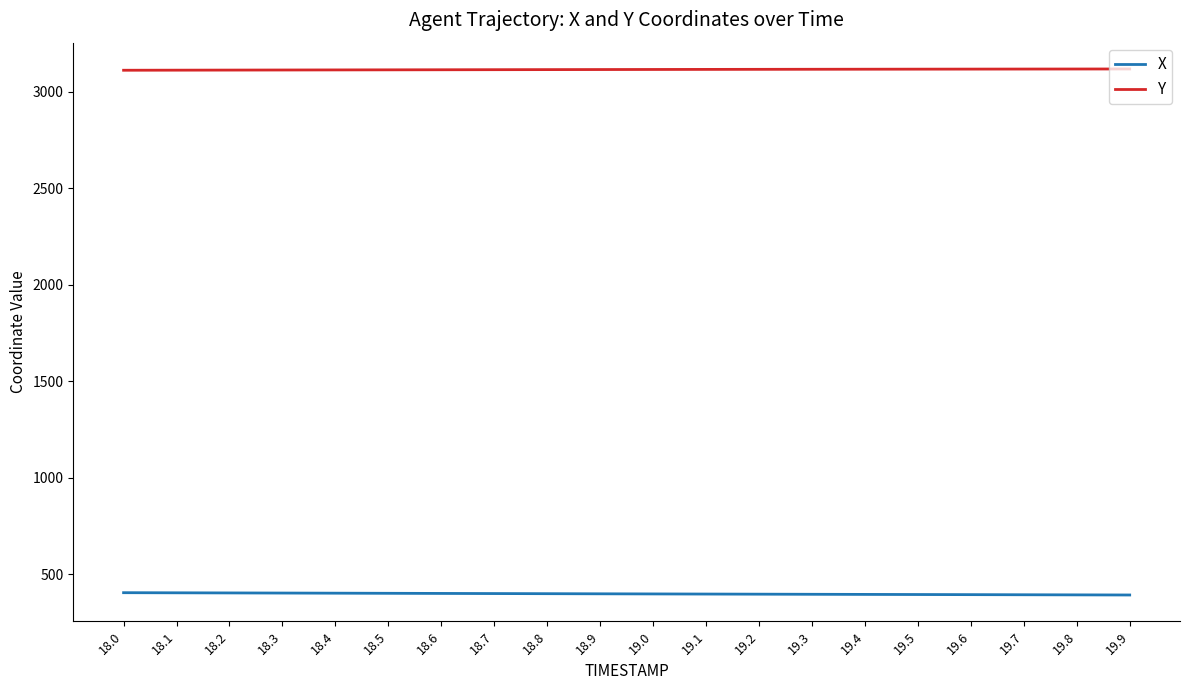

Is it true that X equals 395.8 at 19.5?

True